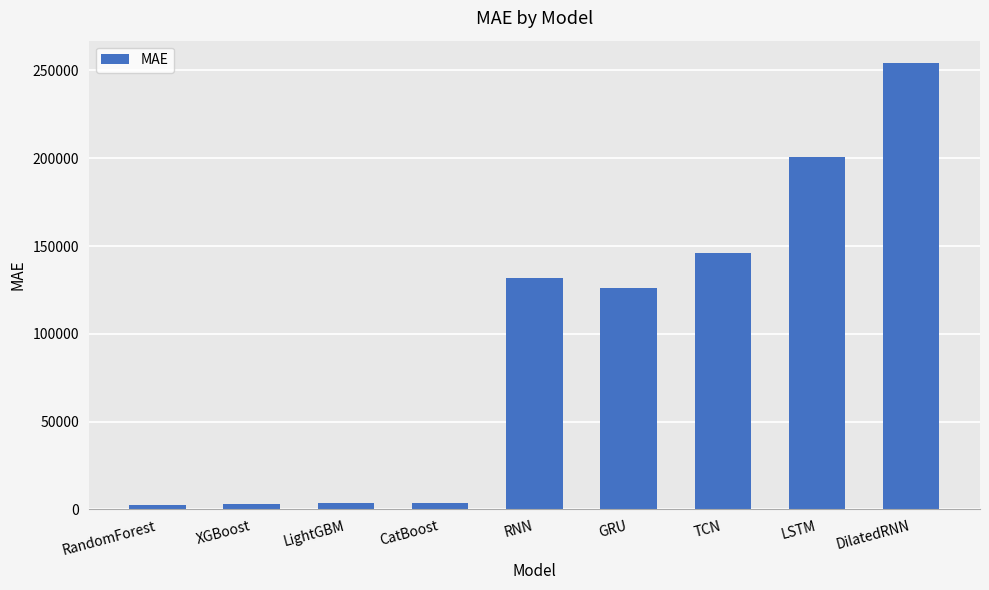

What is the minimum value shown in the chart?

2536.0